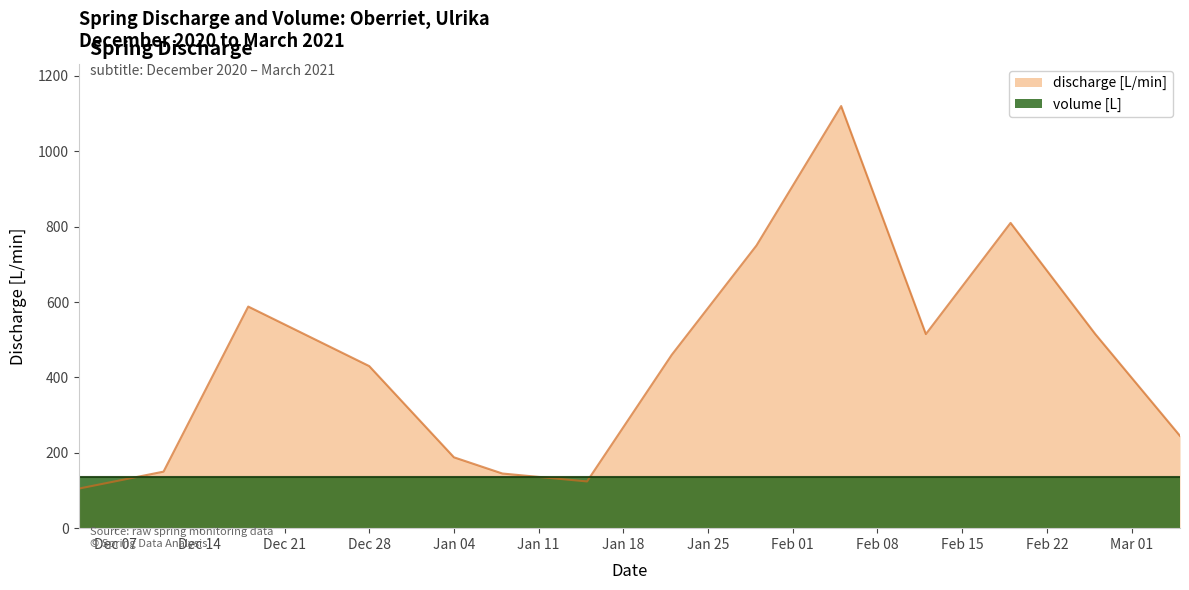

What is the label of the 5th point from the right?

2021-02-05